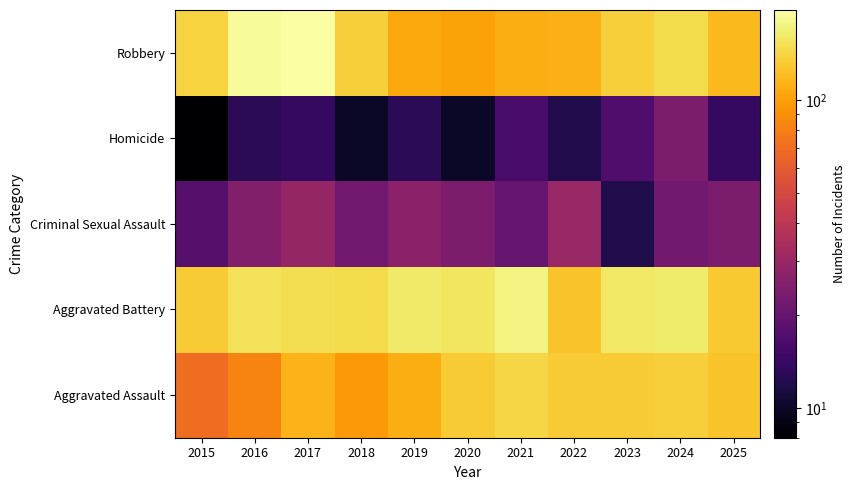

Reading left to right, extract all data points from this chart.

Aggravated Assault: 2015=70	2016=82	2017=114	2018=95	2019=109	2020=132	2021=142	2022=133	2023=133	2024=136	2025=126
Aggravated Battery: 2015=132	2016=154	2017=150	2018=146	2019=162	2020=158	2021=173	2022=126	2023=159	2024=163	2025=131
Criminal Sexual Assault: 2015=18	2016=25	2017=29	2018=22	2019=27	2020=24	2021=20	2022=30	2023=12	2024=22	2025=24
Homicide: 2015=8	2016=13	2017=14	2018=10	2019=13	2020=10	2021=16	2022=12	2023=17	2024=24	2025=14
Robbery: 2015=139	2016=187	2017=196	2018=136	2019=105	2020=102	2021=109	2022=113	2023=135	2024=147	2025=118